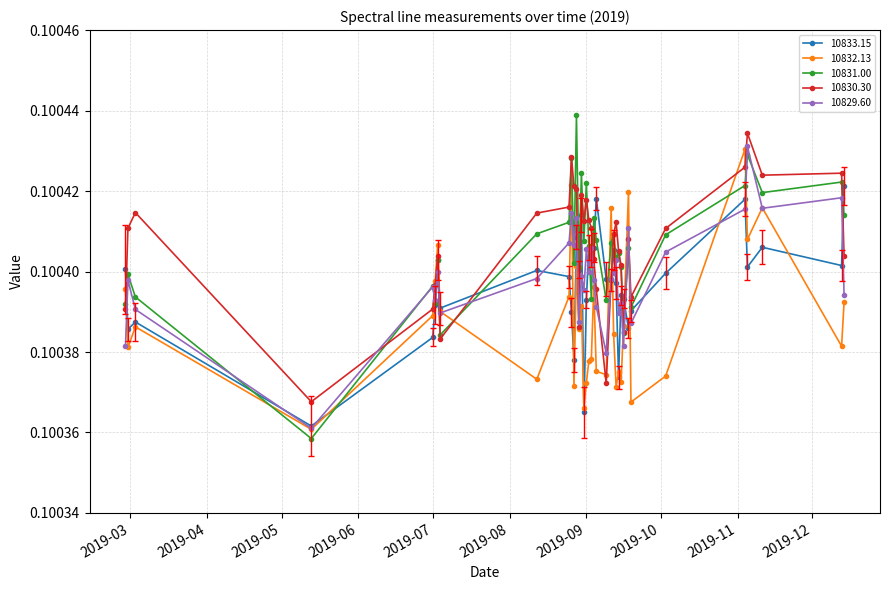

True or false: 10832.13 has more than 1 points higher than both neighbors.

True